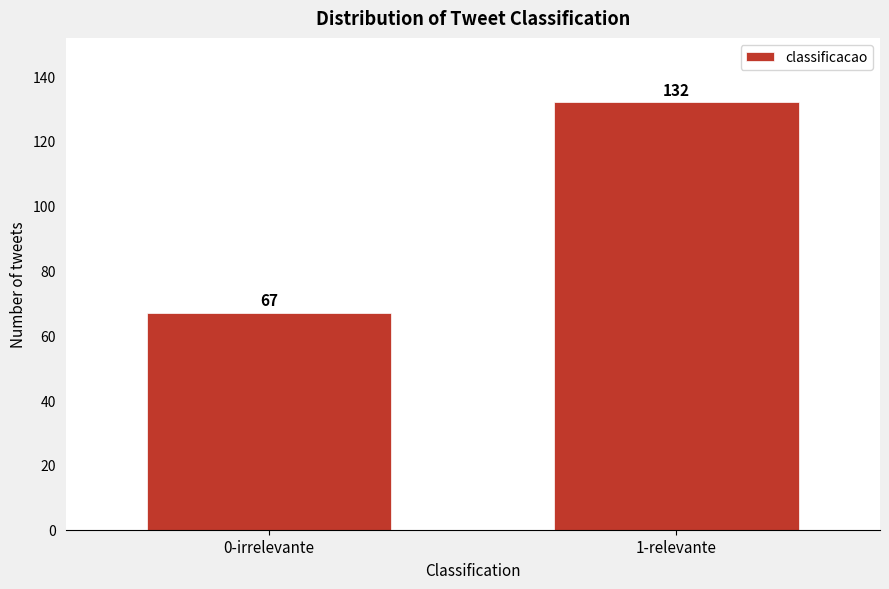

Reading left to right, extract all data points from this chart.

0-irrelevante=67	1-relevante=132